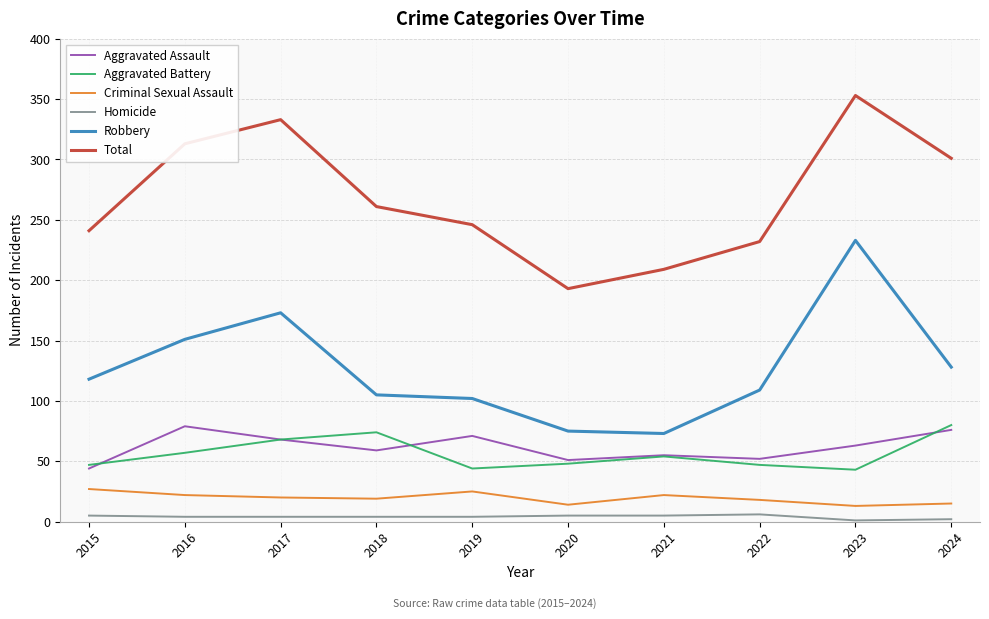

At which category is the sum across all series the highest?

2023